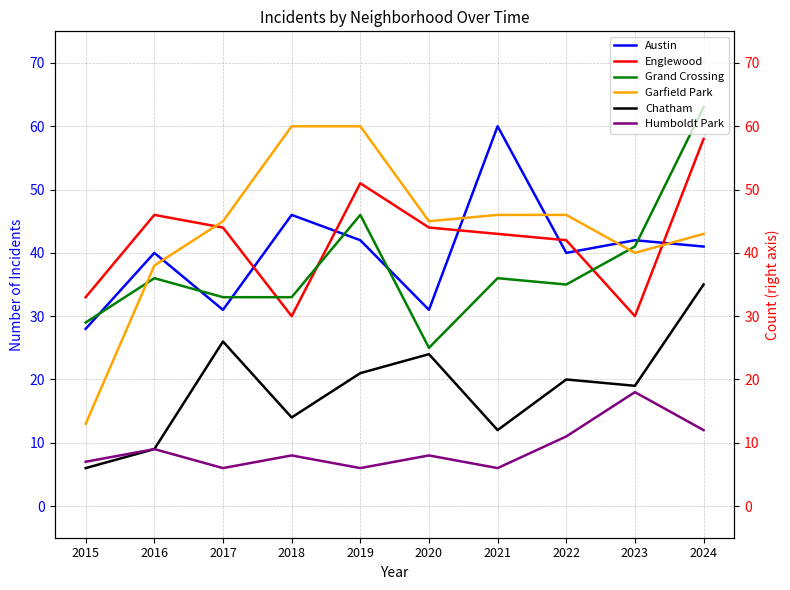

The value of Englewood at 2022 is 42. True or false?

True